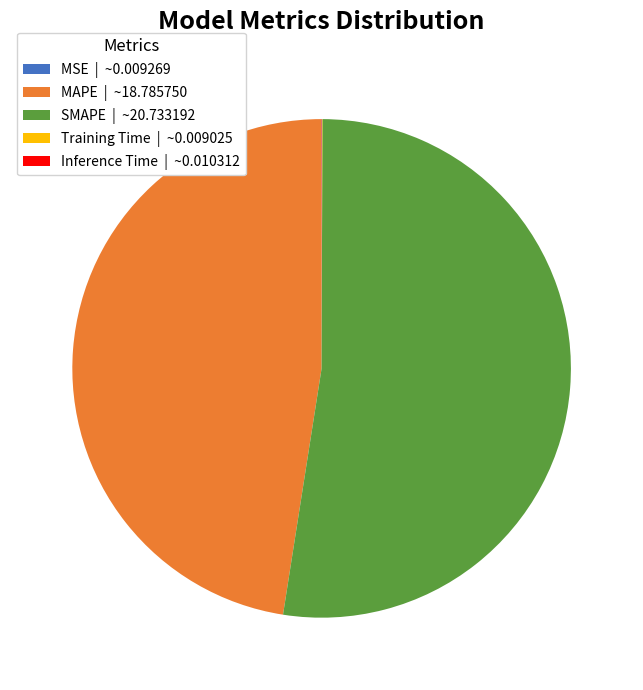

Is there any slice that represents more than half of the pie?

Yes